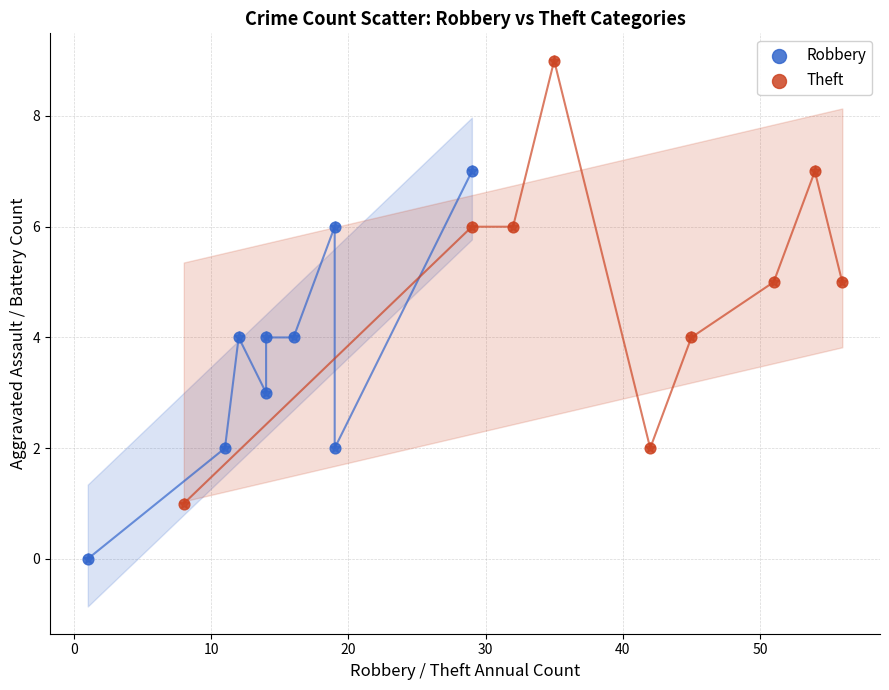

What are all the series names shown in the legend?

Robbery, Theft